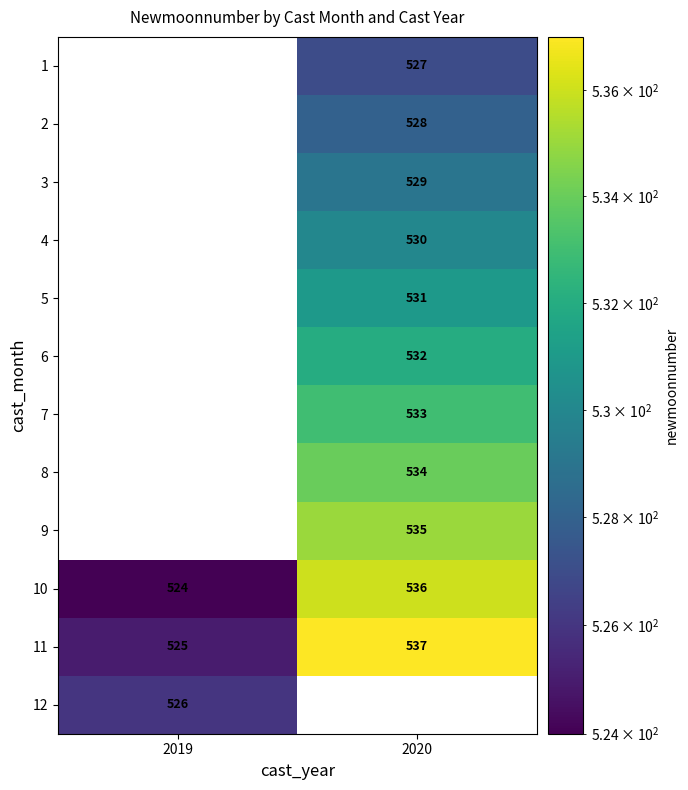

What is the difference between the highest and lowest values at 2020?

10.0